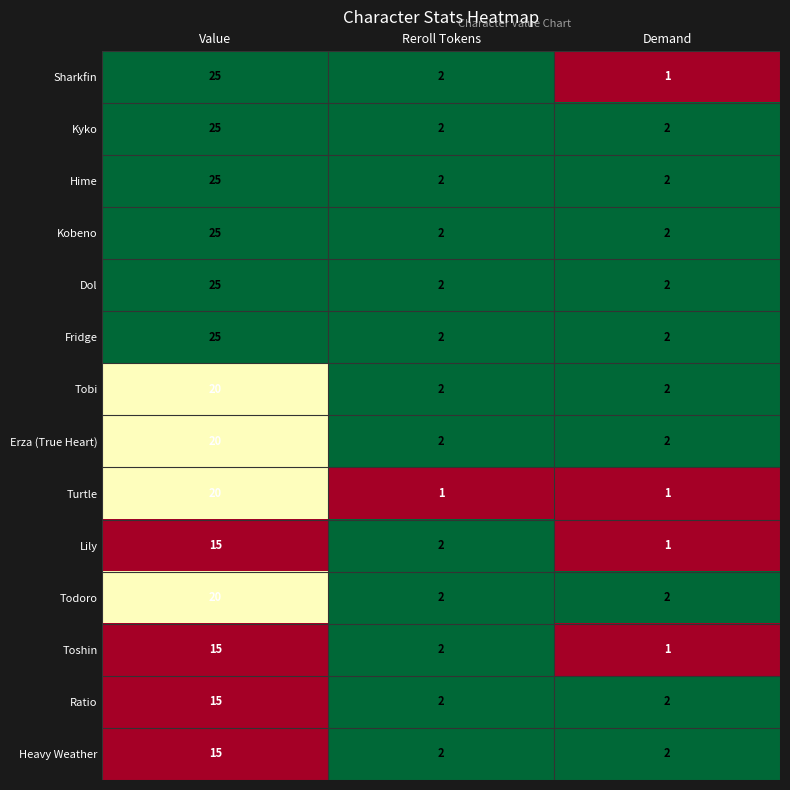

What is the total value across all series at Reroll Tokens?

27